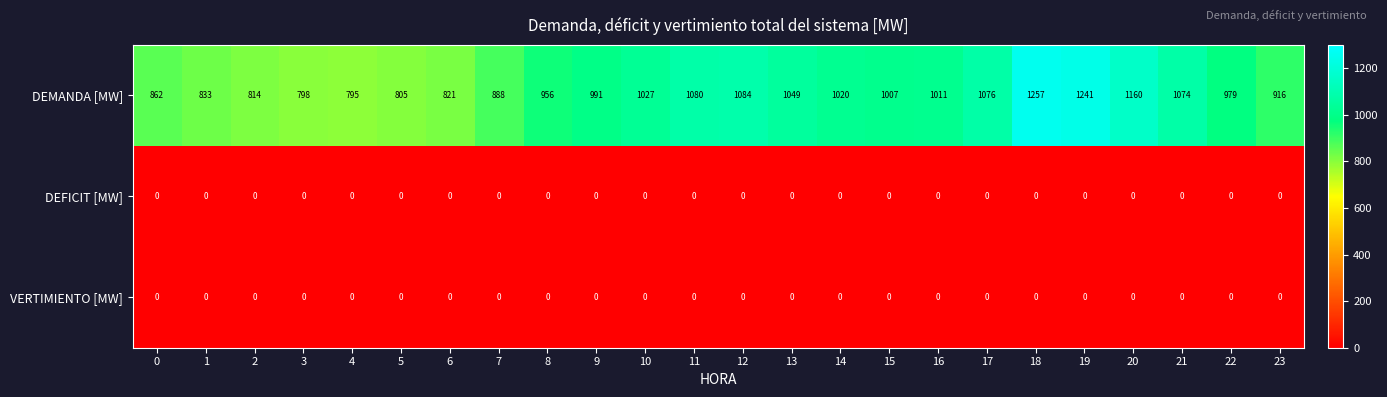

The DEMANDA [MW] series shows 1011 at 16. True or false?

True